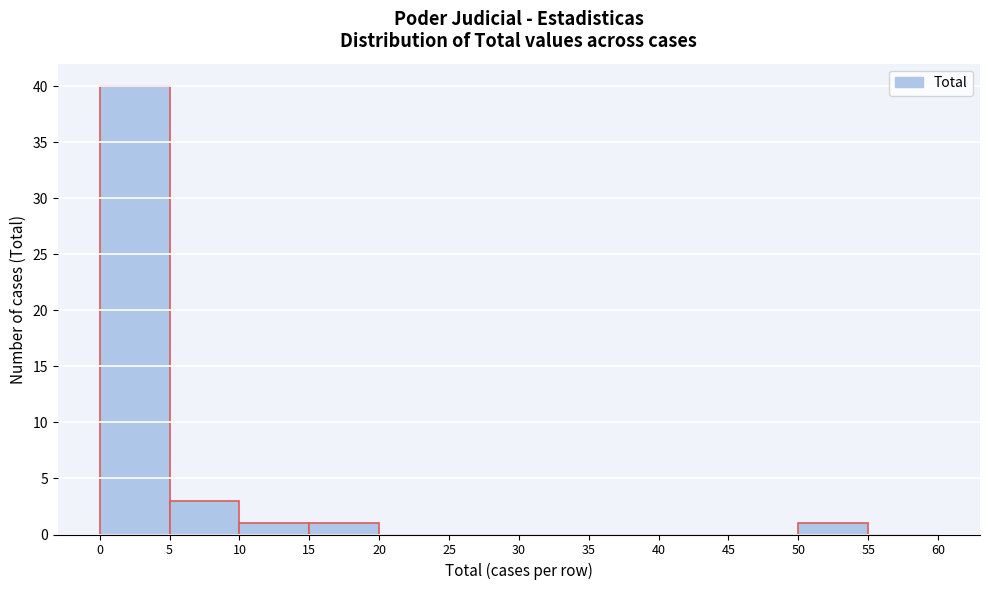

Reading left to right, list every bar in this chart as the range it spans on the x-axis followed by its height. The values are not printed on the chart, so give them approximately, as read against the axis.

0 to 5: 40
5 to 10: 3
10 to 15: 1
15 to 20: 1
20 to 25: 0
25 to 30: 0
30 to 35: 0
35 to 40: 0
40 to 45: 0
45 to 50: 0
50 to 55: 1
55 to 60: 0